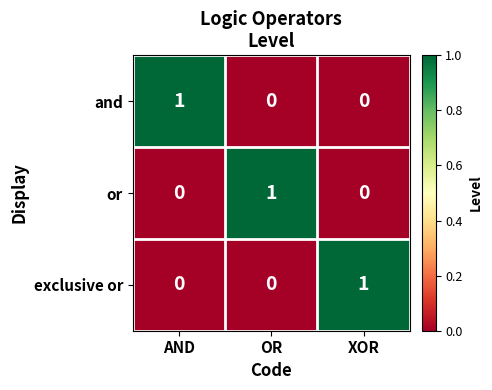

The or series shows 0 at AND. True or false?

True